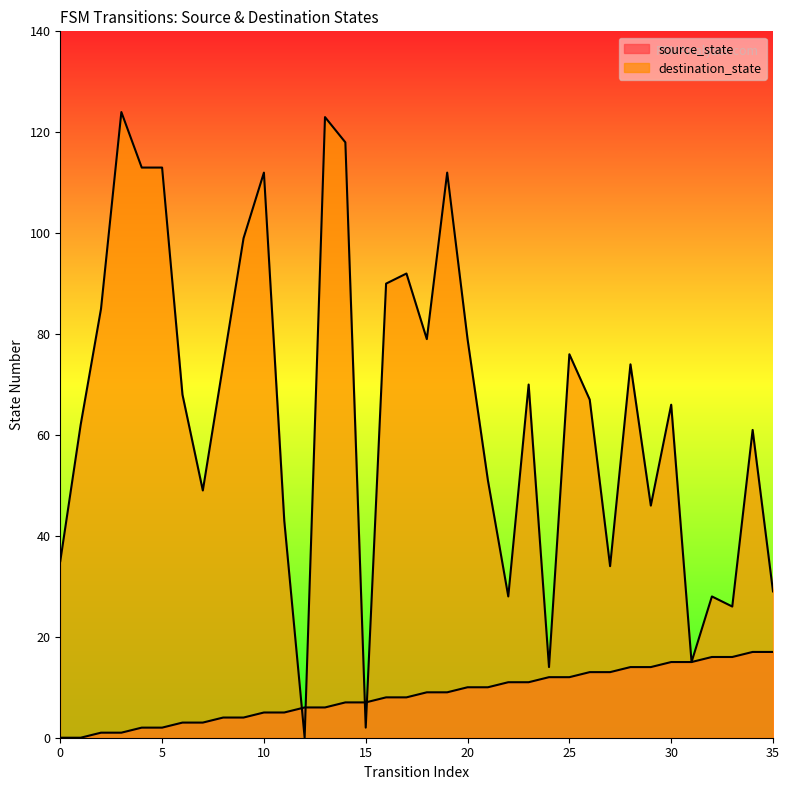

Which series has the largest range (max minus min)?

destination_state